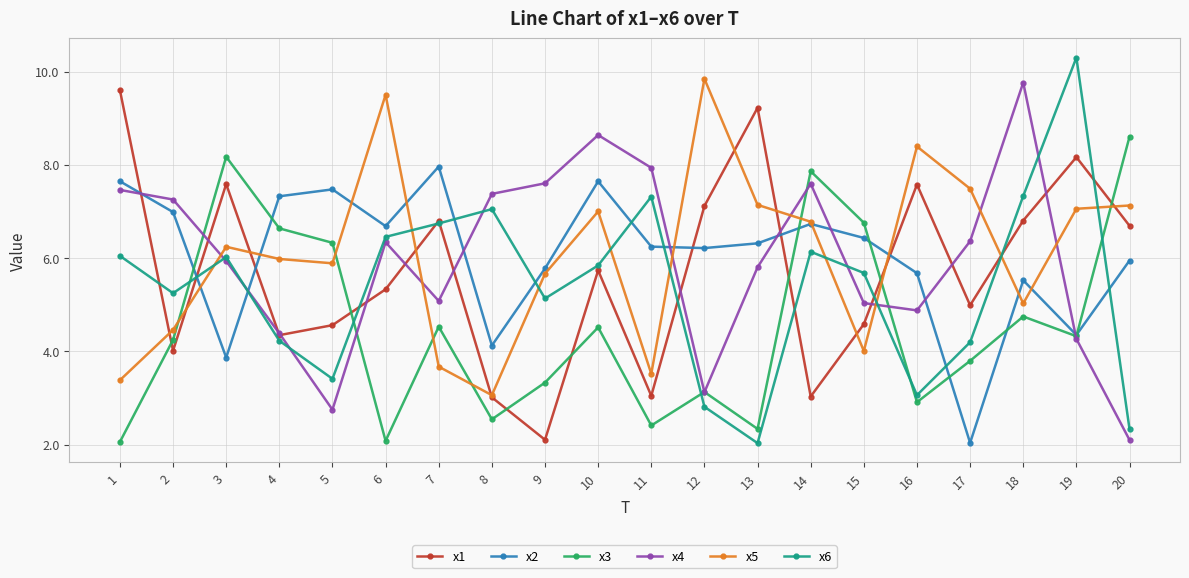

At which label does x1 reach its minimum?

9